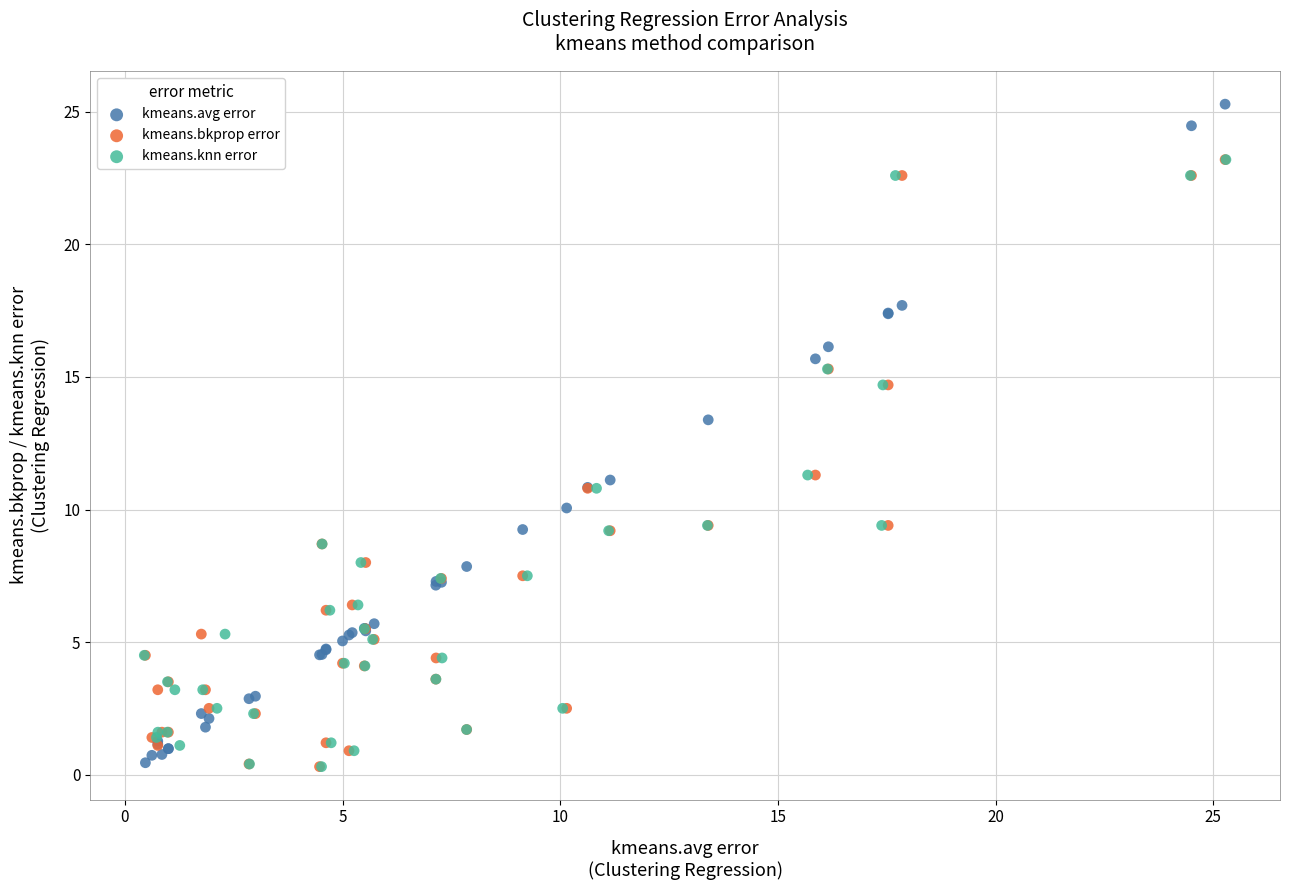

Which series reaches the maximum Y coordinate?

kmeans.avg error